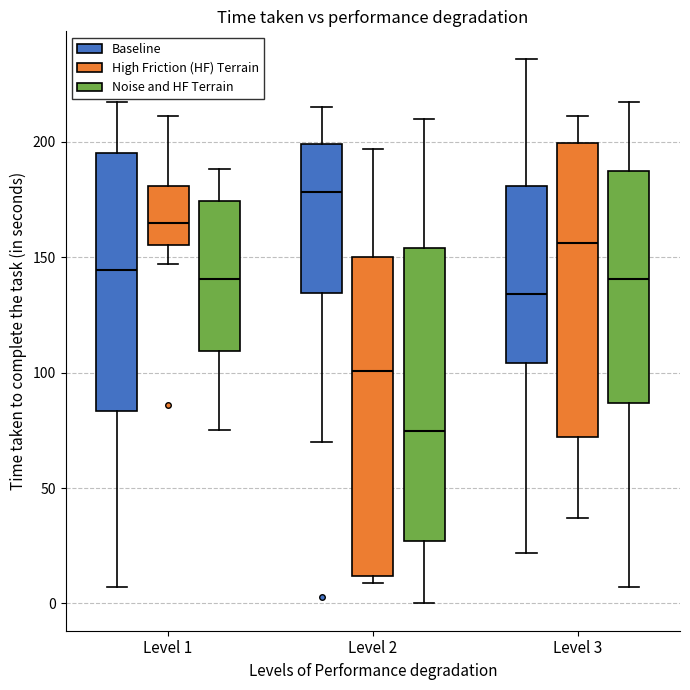

Reading left to right, transcribe this box plot: for each box, give where its median line is, the range the box spans, and where its two whiskers end, as read against the y-axis. The values are not printed on the chart, so give them approximately, as read against the axis.

Level 1 (Baseline): median 145, box 85 to 195, whiskers 5 to 215
Level 1 (High Friction (HF) Terrain): median 165, box 155 to 180, whiskers 145 to 210
Level 1 (Noise and HF Terrain): median 140, box 110 to 175, whiskers 75 to 190
Level 2 (Baseline): median 180, box 135 to 200, whiskers 70 to 215
Level 2 (High Friction (HF) Terrain): median 100, box 10 to 150, whiskers 10 (just below the box's lower edge) to 195
Level 2 (Noise and HF Terrain): median 75, box 25 to 155, whiskers 0 to 210
Level 3 (Baseline): median 135, box 105 to 180, whiskers 20 to 235
Level 3 (High Friction (HF) Terrain): median 155, box 70 to 200, whiskers 35 to 210
Level 3 (Noise and HF Terrain): median 140, box 85 to 185, whiskers 5 to 215